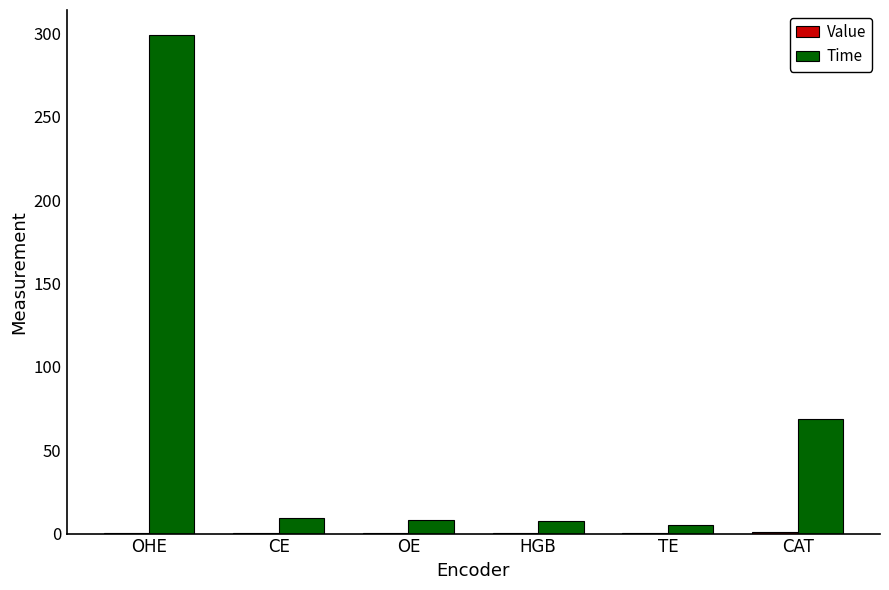

The Time series shows 473.8 at OHE. True or false?

False